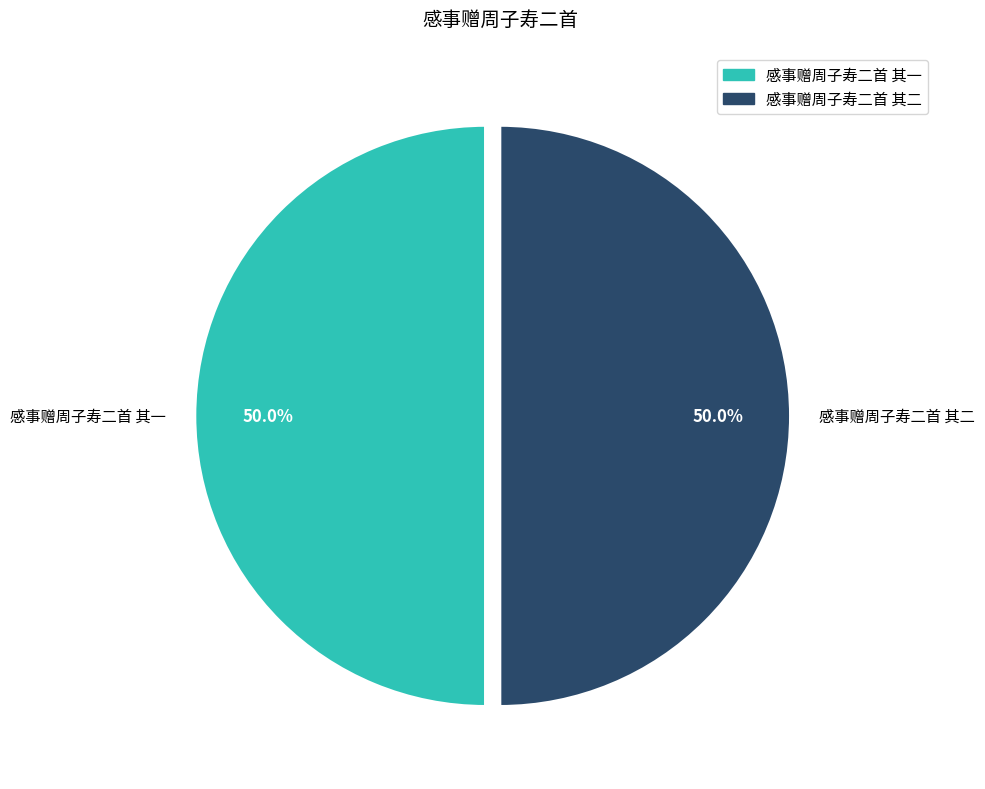

Count the number of slices in the pie.

2